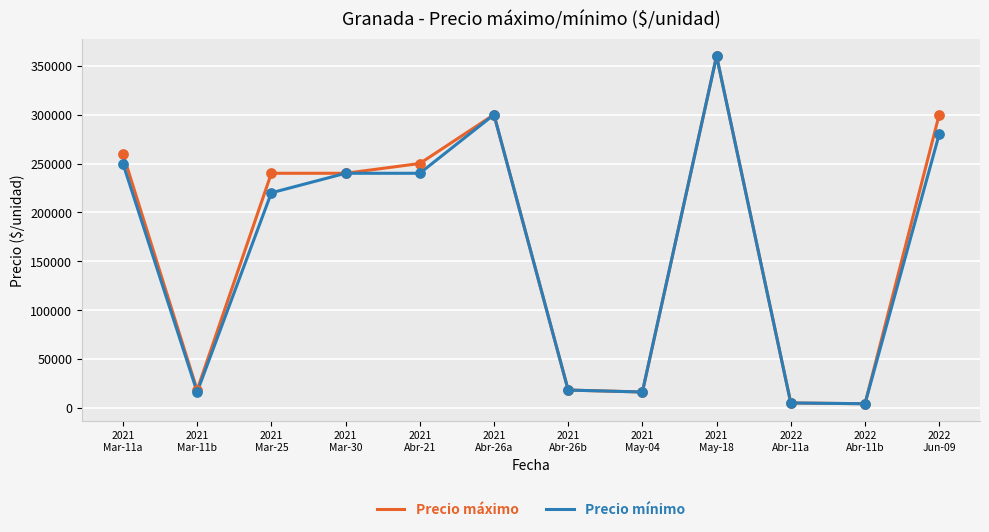

Which series has the largest total across all categories?

Precio máximo